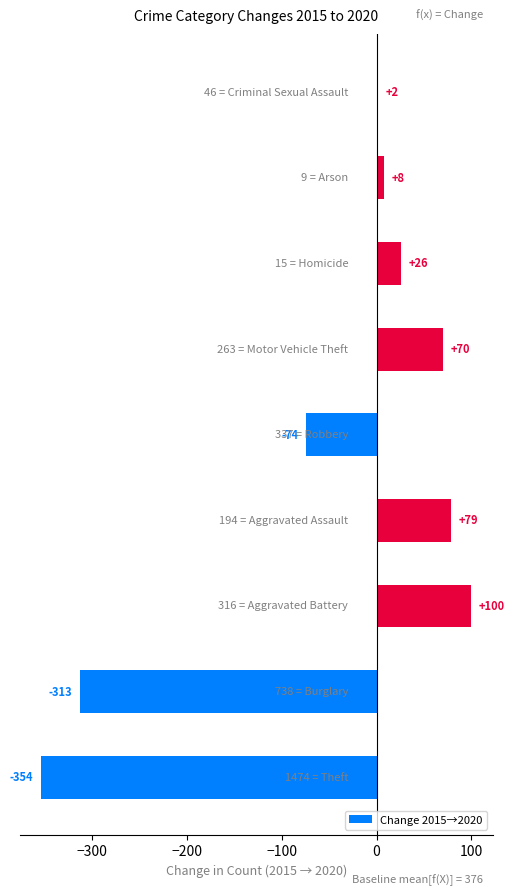

Are the bars grouped side by side (vs. stacked)?

No